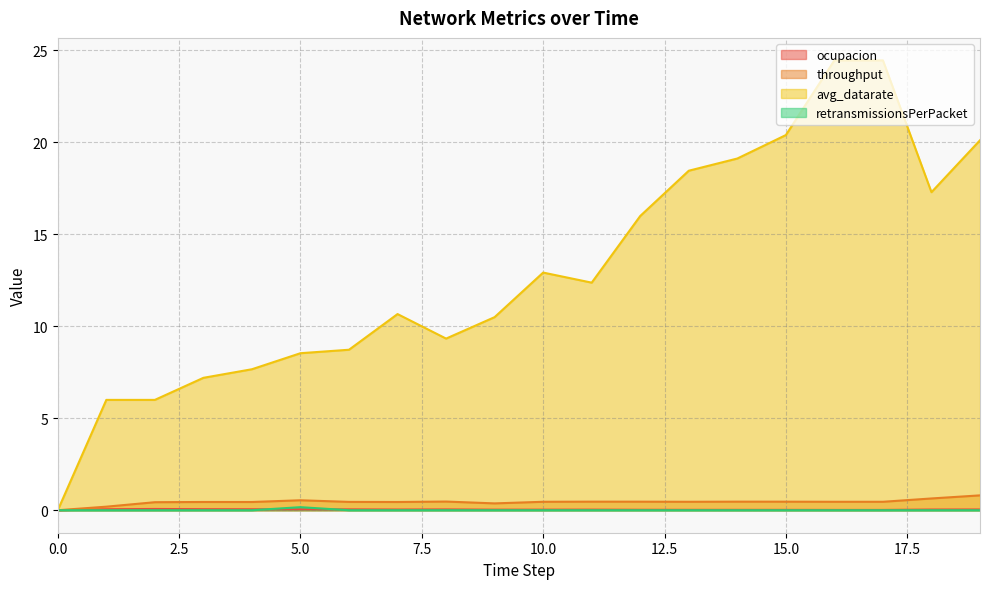

At which label does retransmissionsPerPacket reach its peak?

5